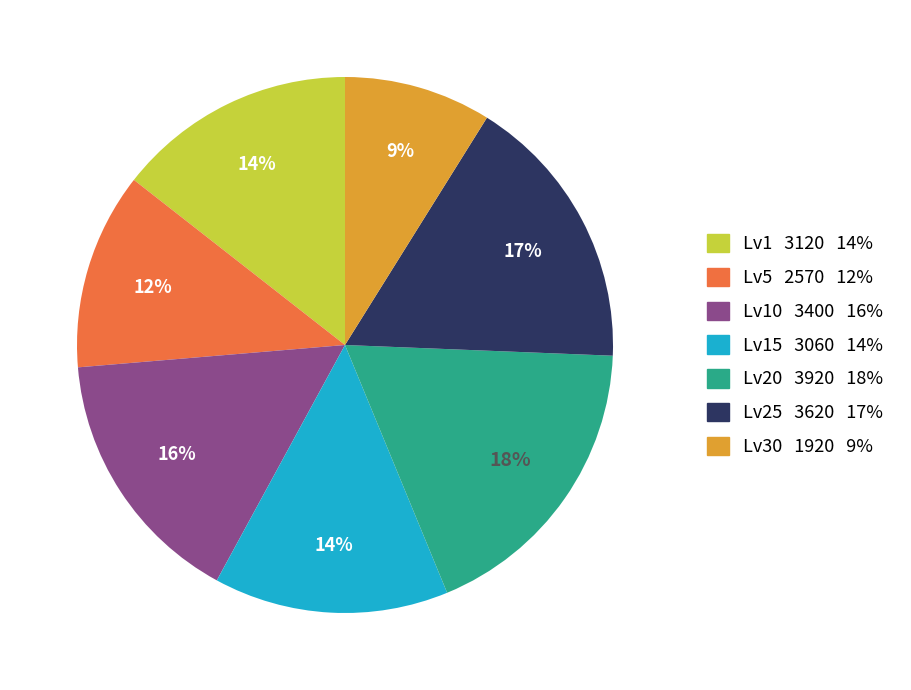

To the nearest percent, what is the average slice percentage?

14%